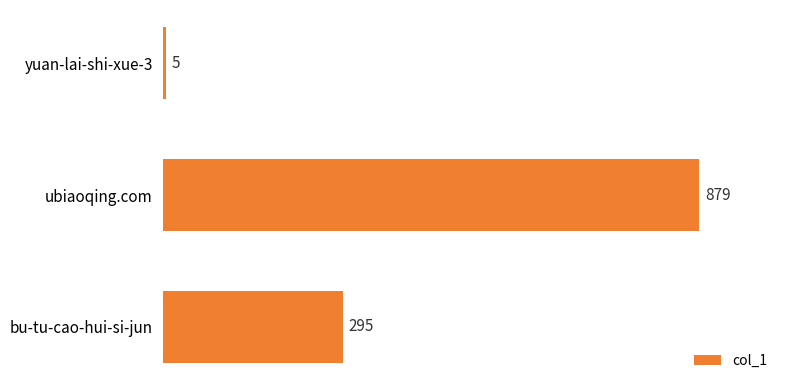

Reading top to bottom, transcribe all the data shown in this chart.

yuan-lai-shi-xue-3=5	ubiaoqing.com=879	bu-tu-cao-hui-si-jun=295